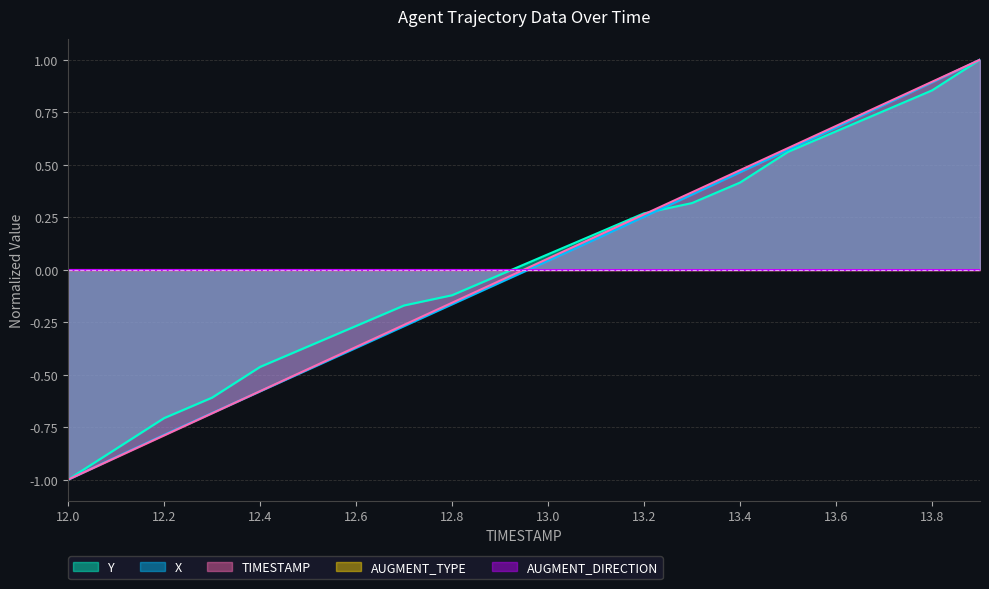

Where is X nearest to the value 0?

13.0